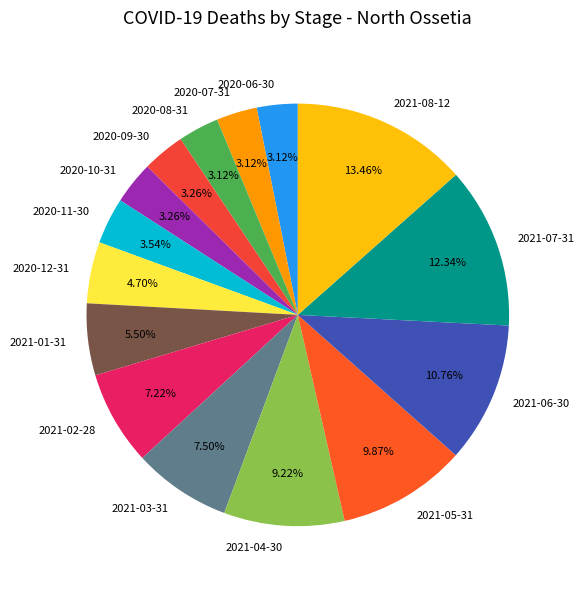

To the nearest percent, what portion does 2020-08-31 represent?

3%